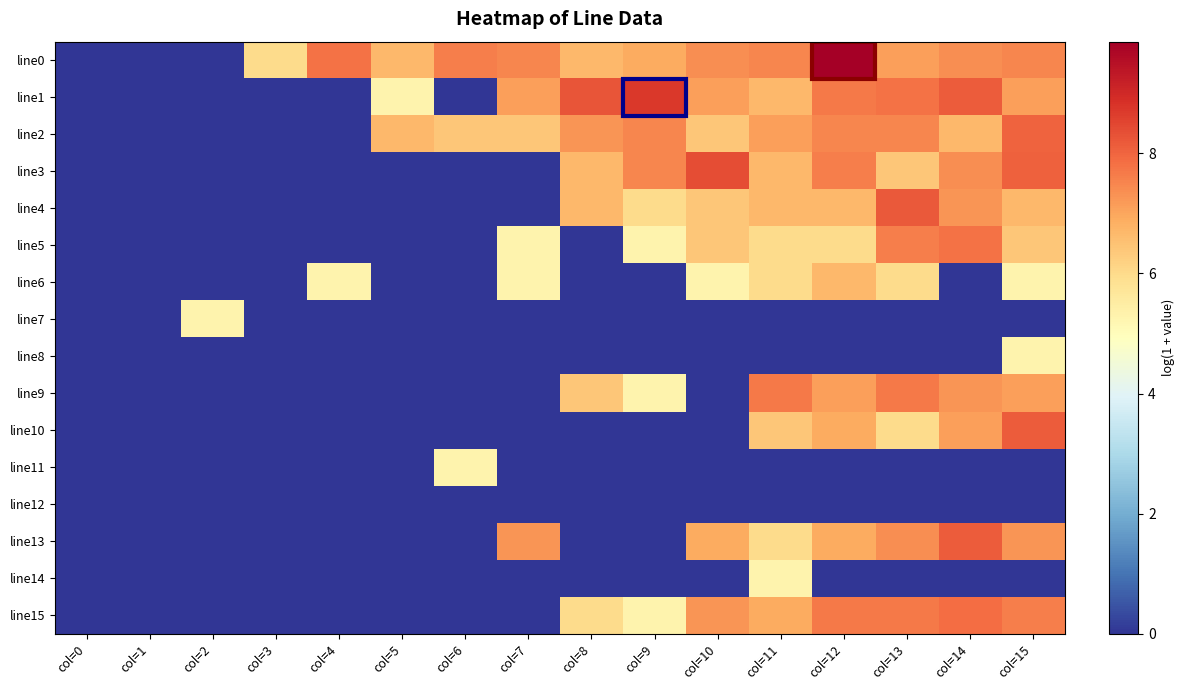

Reading right to left, extract all data points from this chart.

line0: col=15=7.5	col=14=7.4	col=13=7.1	col=12=9.9	col=11=7.5	col=10=7.4	col=9=6.9	col=8=6.7	col=7=7.5	col=6=7.6	col=5=6.7	col=4=7.8	col=3=6.0	col=2=0.0	col=1=0.0	col=0=0.0
line1: col=15=7.1	col=14=8.1	col=13=7.8	col=12=7.7	col=11=6.7	col=10=7.1	col=9=8.7	col=8=8.2	col=7=7.1	col=6=0.0	col=5=5.3	col=4=0.0	col=3=0.0	col=2=0.0	col=1=0.0	col=0=0.0
line2: col=15=8.0	col=14=6.7	col=13=7.5	col=12=7.5	col=11=7.1	col=10=6.4	col=9=7.5	col=8=7.2	col=7=6.4	col=6=6.4	col=5=6.7	col=4=0.0	col=3=0.0	col=2=0.0	col=1=0.0	col=0=0.0
line3: col=15=8.1	col=14=7.4	col=13=6.4	col=12=7.6	col=11=6.7	col=10=8.4	col=9=7.5	col=8=6.7	col=7=0.0	col=6=0.0	col=5=0.0	col=4=0.0	col=3=0.0	col=2=0.0	col=1=0.0	col=0=0.0
line4: col=15=6.7	col=14=7.2	col=13=8.2	col=12=6.7	col=11=6.7	col=10=6.4	col=9=6.0	col=8=6.7	col=7=0.0	col=6=0.0	col=5=0.0	col=4=0.0	col=3=0.0	col=2=0.0	col=1=0.0	col=0=0.0
line5: col=15=6.4	col=14=7.8	col=13=7.6	col=12=6.0	col=11=6.0	col=10=6.4	col=9=5.3	col=8=0.0	col=7=5.3	col=6=0.0	col=5=0.0	col=4=0.0	col=3=0.0	col=2=0.0	col=1=0.0	col=0=0.0
line6: col=15=5.3	col=14=0.0	col=13=6.0	col=12=6.7	col=11=6.0	col=10=5.3	col=9=0.0	col=8=0.0	col=7=5.3	col=6=0.0	col=5=0.0	col=4=5.3	col=3=0.0	col=2=0.0	col=1=0.0	col=0=0.0
line7: col=15=0.0	col=14=0.0	col=13=0.0	col=12=0.0	col=11=0.0	col=10=0.0	col=9=0.0	col=8=0.0	col=7=0.0	col=6=0.0	col=5=0.0	col=4=0.0	col=3=0.0	col=2=5.3	col=1=0.0	col=0=0.0
line8: col=15=5.3	col=14=0.0	col=13=0.0	col=12=0.0	col=11=0.0	col=10=0.0	col=9=0.0	col=8=0.0	col=7=0.0	col=6=0.0	col=5=0.0	col=4=0.0	col=3=0.0	col=2=0.0	col=1=0.0	col=0=0.0
line9: col=15=7.1	col=14=7.2	col=13=7.7	col=12=7.1	col=11=7.7	col=10=0.0	col=9=5.3	col=8=6.4	col=7=0.0	col=6=0.0	col=5=0.0	col=4=0.0	col=3=0.0	col=2=0.0	col=1=0.0	col=0=0.0
line10: col=15=8.1	col=14=7.1	col=13=6.0	col=12=6.9	col=11=6.4	col=10=0.0	col=9=0.0	col=8=0.0	col=7=0.0	col=6=0.0	col=5=0.0	col=4=0.0	col=3=0.0	col=2=0.0	col=1=0.0	col=0=0.0
line11: col=15=0.0	col=14=0.0	col=13=0.0	col=12=0.0	col=11=0.0	col=10=0.0	col=9=0.0	col=8=0.0	col=7=0.0	col=6=5.3	col=5=0.0	col=4=0.0	col=3=0.0	col=2=0.0	col=1=0.0	col=0=0.0
line12: col=15=0.0	col=14=0.0	col=13=0.0	col=12=0.0	col=11=0.0	col=10=0.0	col=9=0.0	col=8=0.0	col=7=0.0	col=6=0.0	col=5=0.0	col=4=0.0	col=3=0.0	col=2=0.0	col=1=0.0	col=0=0.0
line13: col=15=7.2	col=14=8.1	col=13=7.4	col=12=6.9	col=11=6.0	col=10=6.9	col=9=0.0	col=8=0.0	col=7=7.2	col=6=0.0	col=5=0.0	col=4=0.0	col=3=0.0	col=2=0.0	col=1=0.0	col=0=0.0
line14: col=15=0.0	col=14=0.0	col=13=0.0	col=12=0.0	col=11=5.3	col=10=0.0	col=9=0.0	col=8=0.0	col=7=0.0	col=6=0.0	col=5=0.0	col=4=0.0	col=3=0.0	col=2=0.0	col=1=0.0	col=0=0.0
line15: col=15=7.6	col=14=7.9	col=13=7.7	col=12=7.7	col=11=6.9	col=10=7.2	col=9=5.3	col=8=6.0	col=7=0.0	col=6=0.0	col=5=0.0	col=4=0.0	col=3=0.0	col=2=0.0	col=1=0.0	col=0=0.0